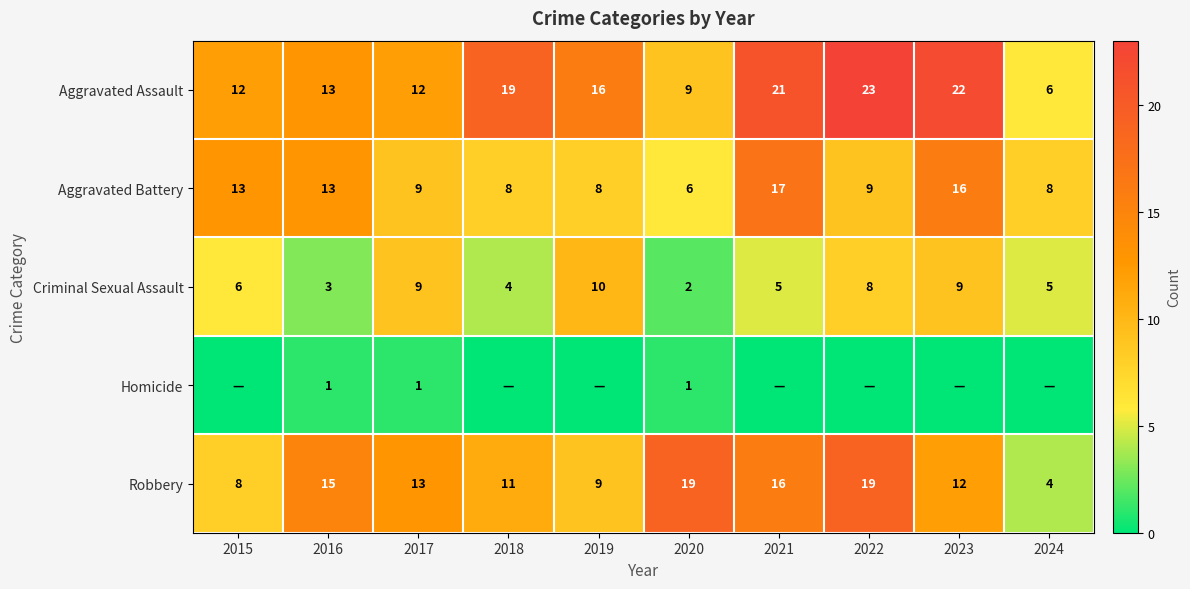

How many data points in Aggravated Assault are less than 16?

5